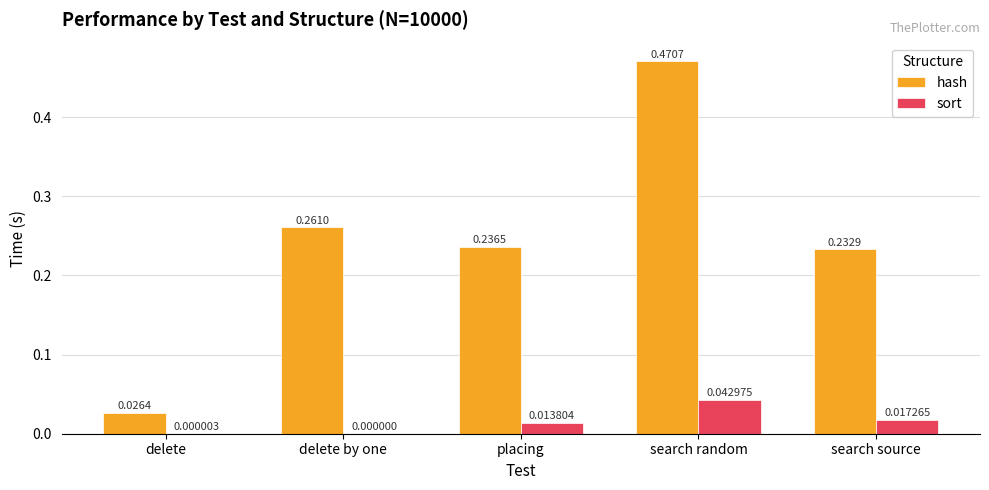

Between delete and placing, which series saw the biggest shift?

hash